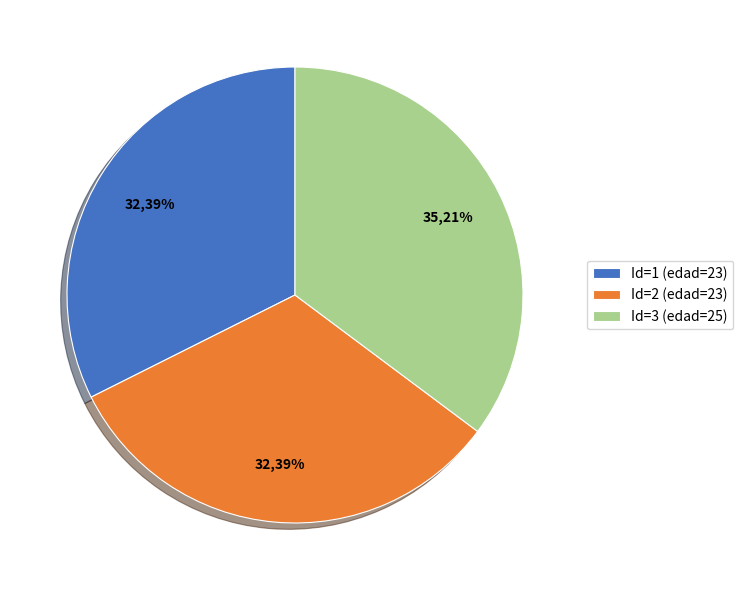

Does 1 account for over 50% of the chart?

No